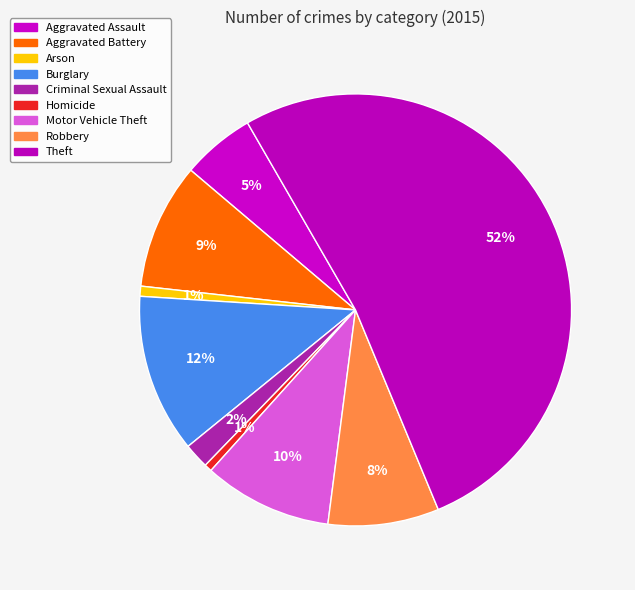

Is Theft the majority of the pie?

Yes